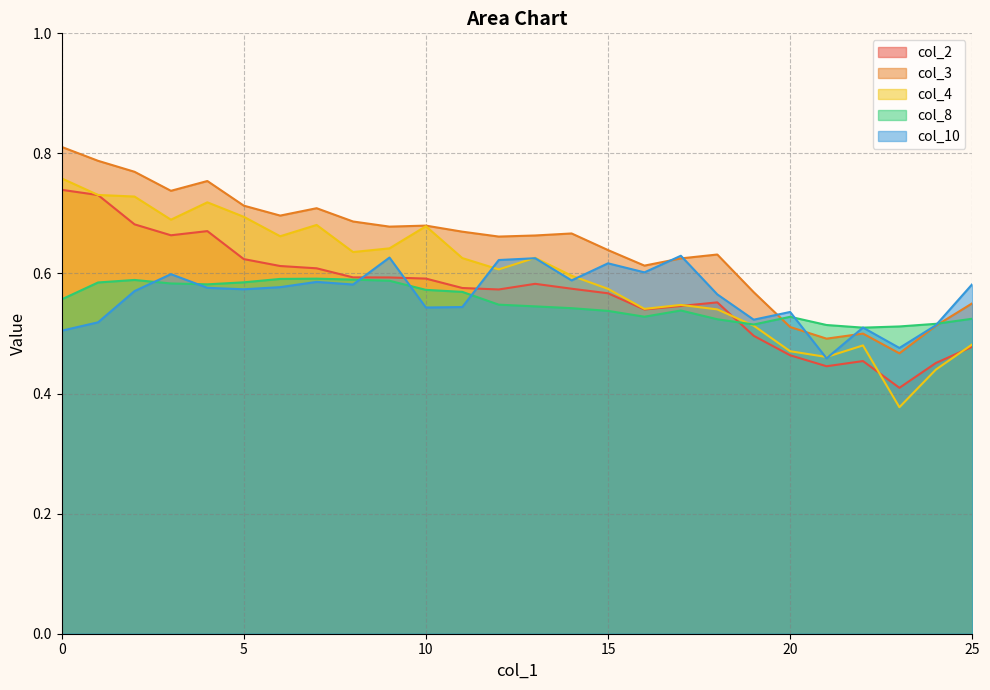

What are all the series names shown in the legend?

col_2, col_3, col_4, col_8, col_10